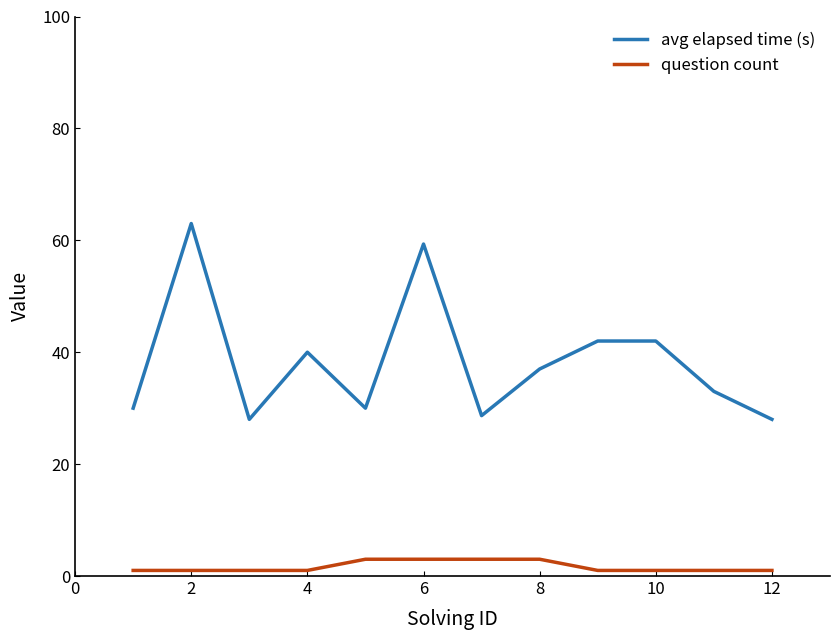

What are all the series names shown in the legend?

avg elapsed time (s), question count